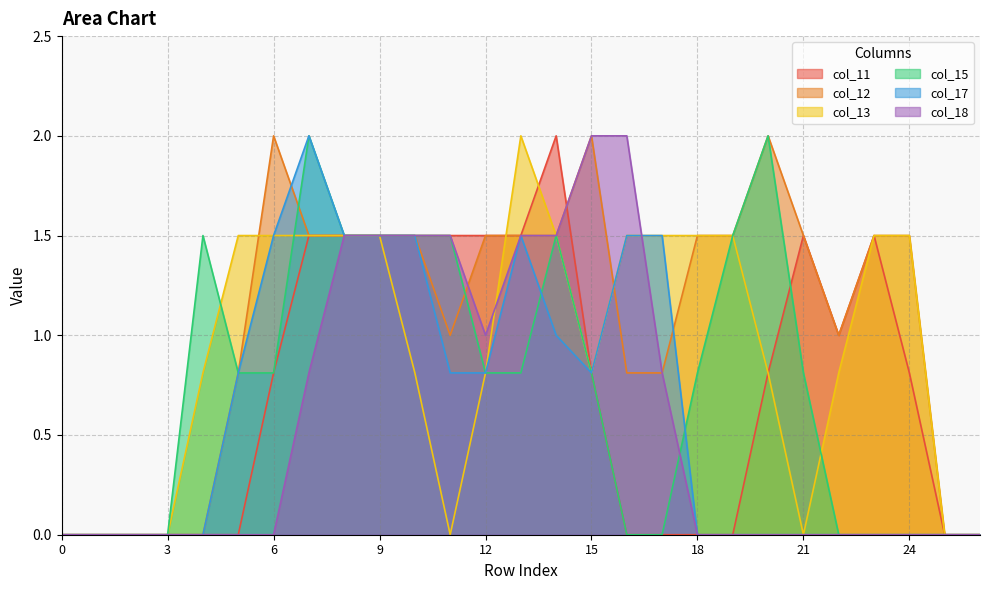

What is the average value of the col_18 series?

0.6